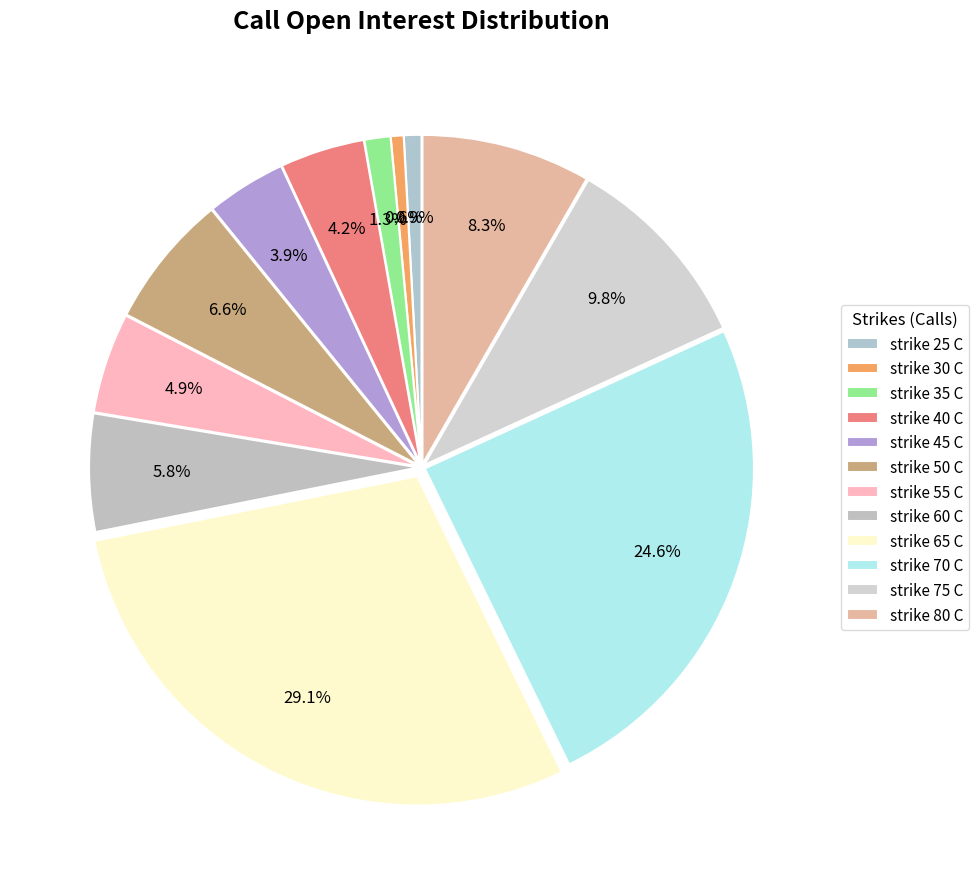

Count the number of slices in the pie.

12